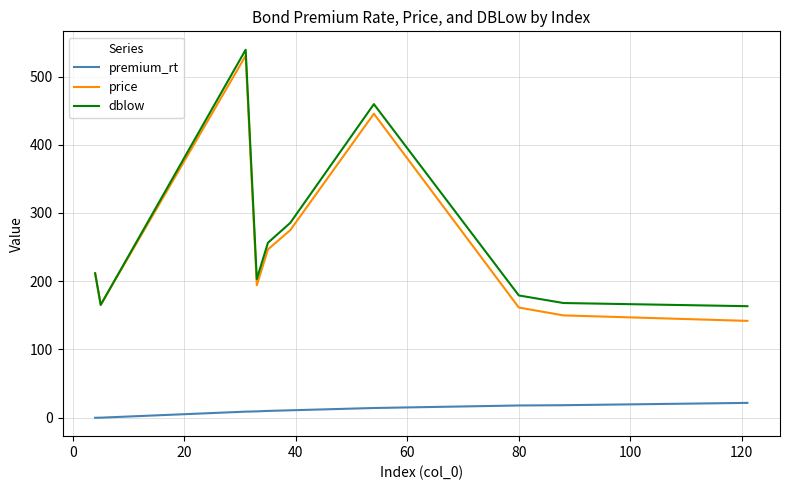

What is the maximum value for price?

530.7